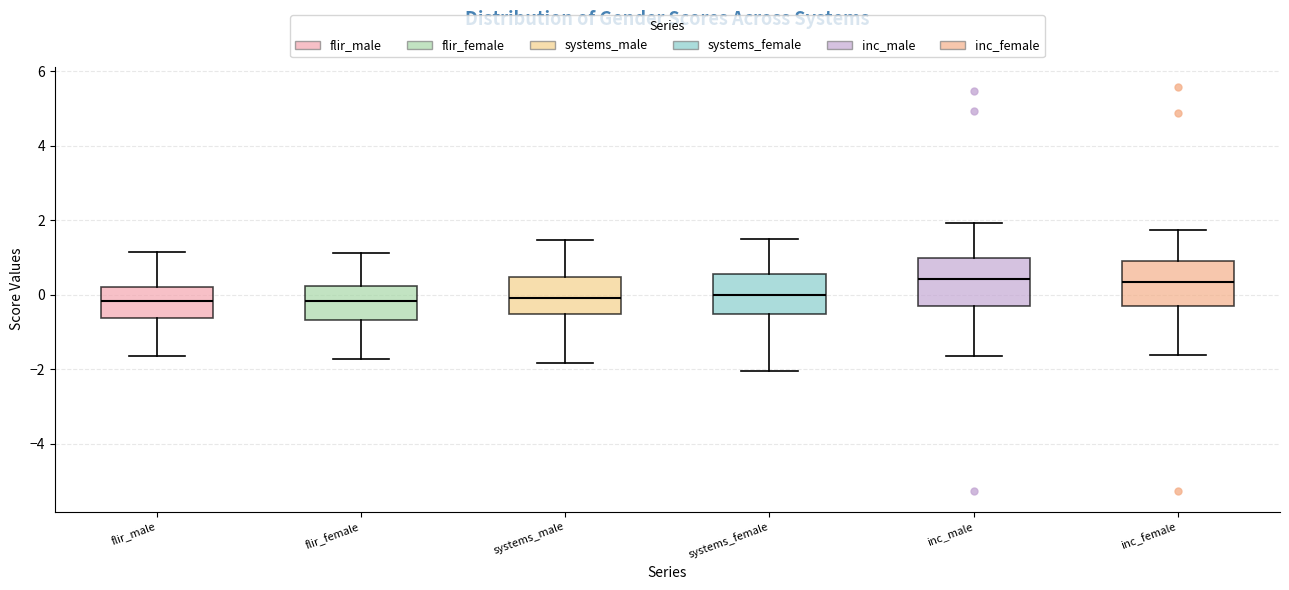

Reading left to right, read every box against the y-axis: the position of its median line, the range the box covers, and the ends of its whiskers. The values are not printed on the chart, so give them approximately, as read against the axis.

flir_male: median -0.2, box -0.6 to 0.2, whiskers -1.6 to 1.2
flir_female: median -0.2, box -0.6 to 0.2, whiskers -1.8 to 1.2
systems_male: median 0.0, box -0.6 to 0.4, whiskers -1.8 to 1.4
systems_female: median 0.0, box -0.6 to 0.6, whiskers -2.0 to 1.4
inc_male: median 0.4, box -0.4 to 1.0, whiskers -1.6 to 2.0
inc_female: median 0.4, box -0.4 to 1.0, whiskers -1.6 to 1.8